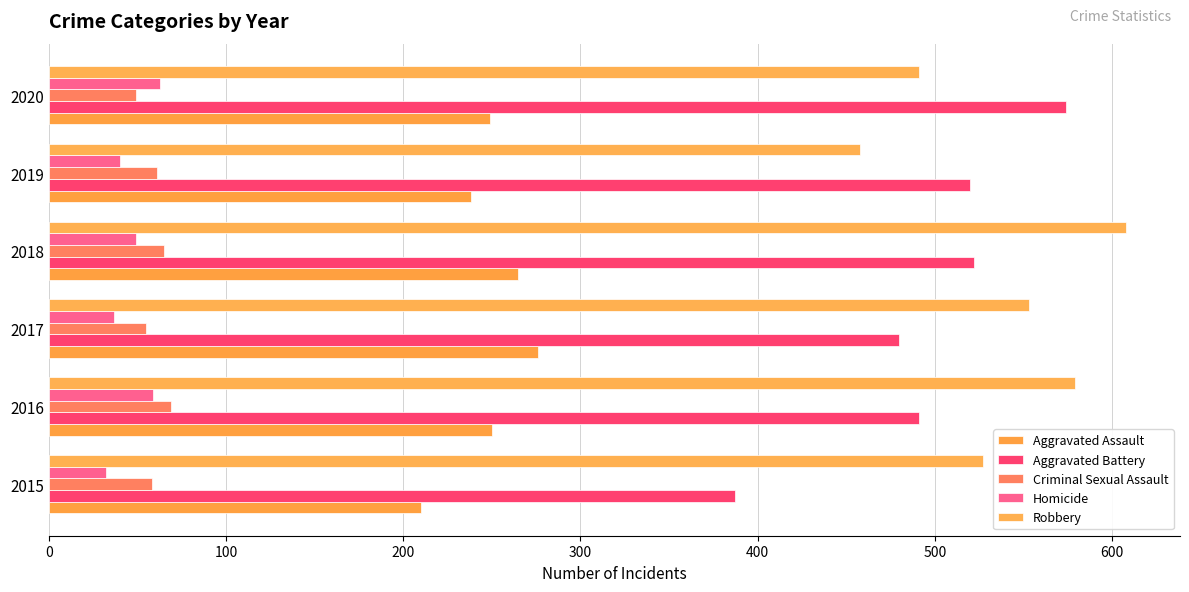

How many data points does each series have?

6